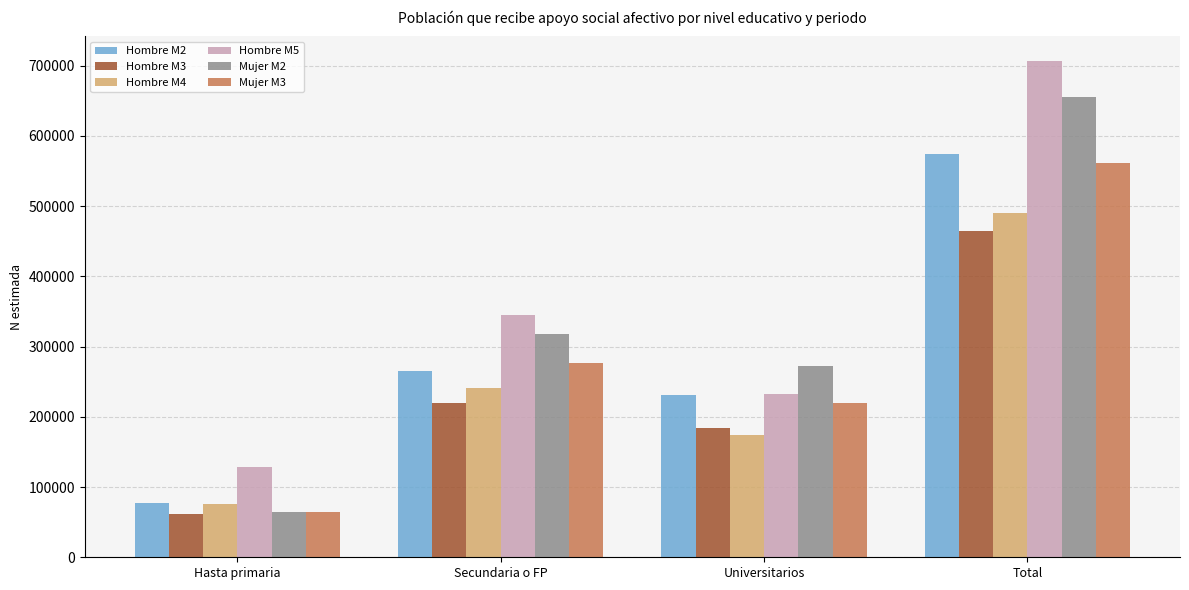

What are all the series names shown in the legend?

Hombre M2, Hombre M3, Hombre M4, Hombre M5, Mujer M2, Mujer M3